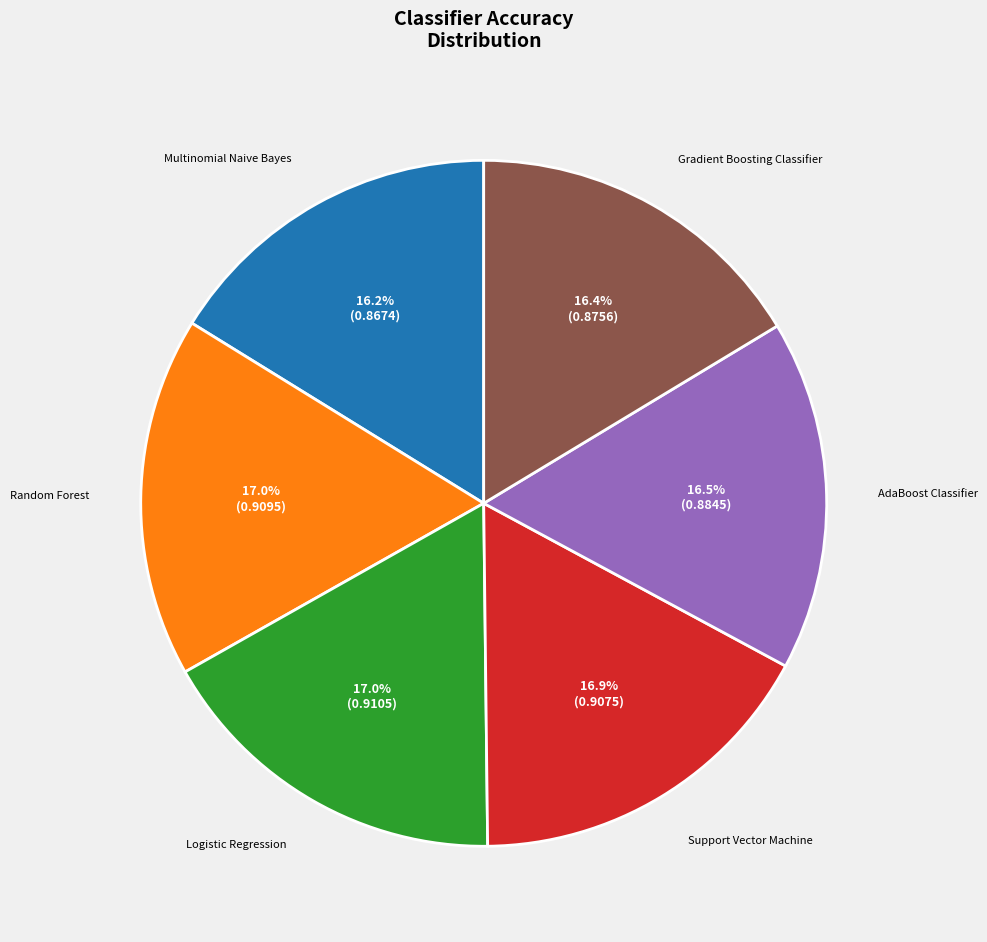

To the nearest percent, what is the difference between the largest and smallest slice percentages?

1%